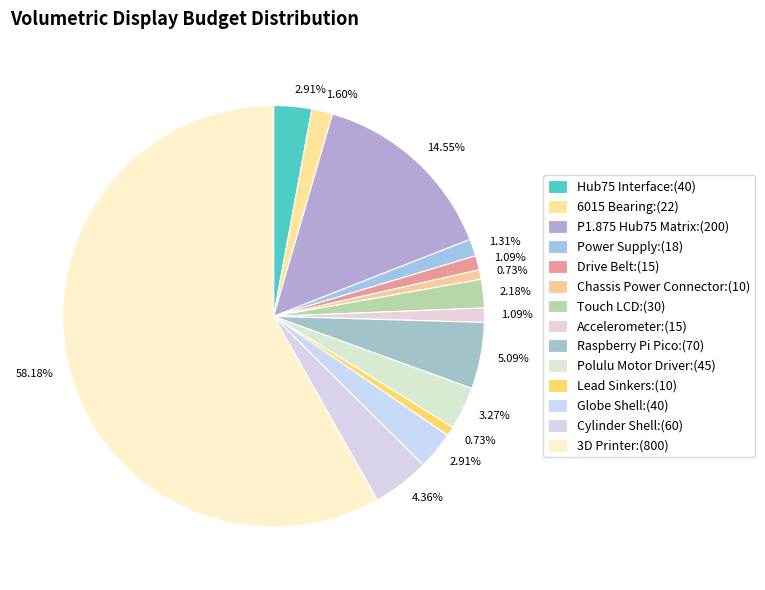

Count the number of slices in the pie.

14